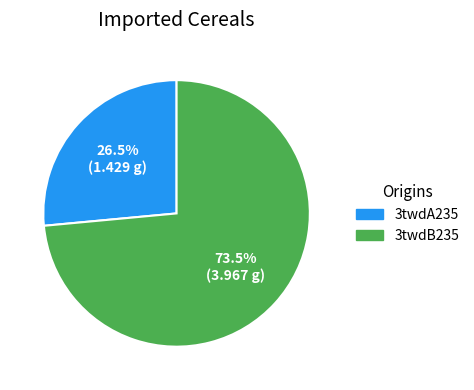

Approximately how many times larger is the value at 3twdA235 compared to 3twdB235?

0.4